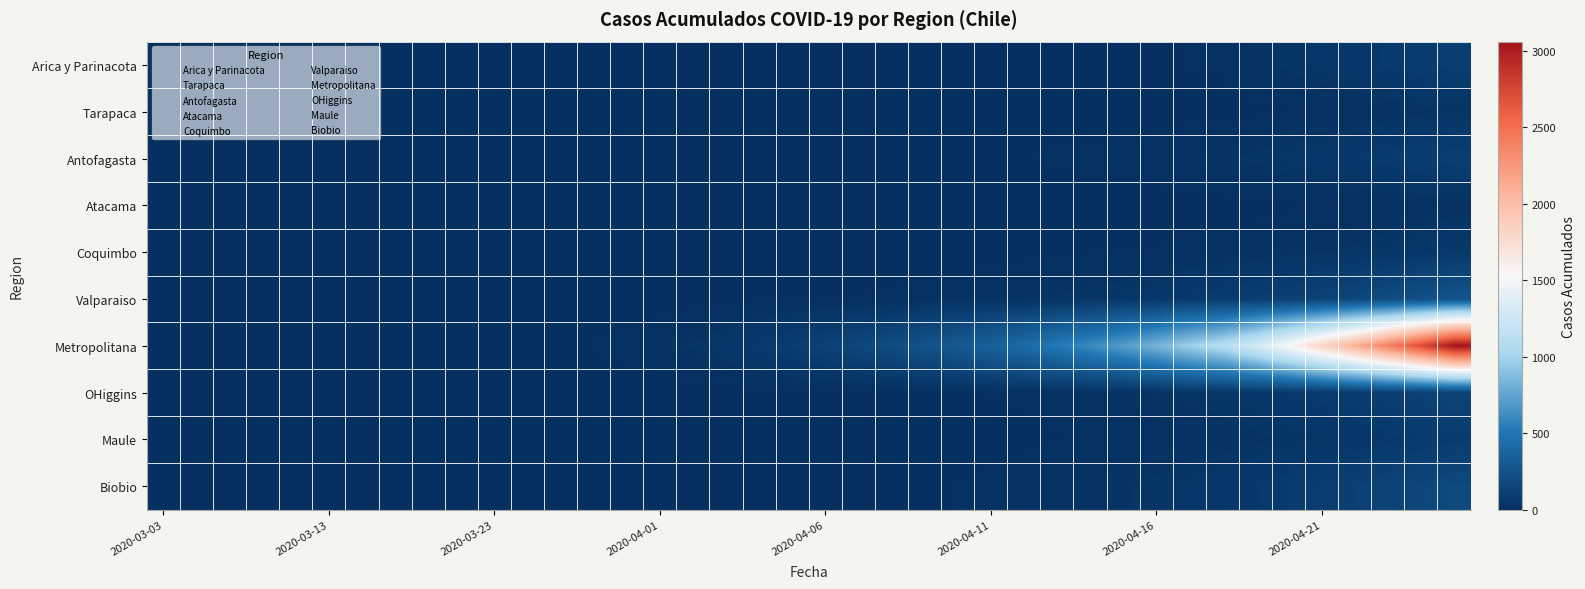

Reading right to left, list all the values displayed in this chart.

Arica y Parinacota: 107	87	75	63	53	41	28	12	12	7	6	6	6	4	3	3	3	2	2	2	2	1	1	1	0	0	0	0	0	0	0	0	0	0	0	0	0	0	0	0
Tarapaca: 38	30	22	15	10	7	5	4	4	4	3	3	3	2	2	1	1	0	0	0	0	0	0	0	0	0	0	0	0	0	0	0	0	0	0	0	0	0	0	0
Antofagasta: 110	95	82	70	60	50	40	33	28	21	17	15	14	11	8	7	6	6	5	5	5	3	2	2	2	0	0	0	0	0	0	0	0	0	0	0	0	0	0	0
Atacama: 24	20	16	12	9	7	5	4	4	3	2	2	1	1	1	0	0	0	0	0	0	0	0	0	0	0	0	0	0	0	0	0	0	0	0	0	0	0	0	0
Coquimbo: 68	58	49	41	34	28	22	18	16	12	10	9	8	6	5	4	4	3	2	1	1	0	0	0	0	0	0	0	0	0	0	0	0	0	0	0	0	0	0	0
Valparaiso: 260	225	195	165	140	120	100	85	75	60	50	44	38	30	25	21	18	14	12	10	8	5	3	2	1	1	1	0	0	0	0	0	0	0	0	0	0	0	0	0
Metropolitana: 3060	2720	2400	2100	1820	1550	1300	1100	980	830	710	610	520	430	360	300	250	205	165	130	100	75	55	38	26	18	12	8	5	2	0	0	0	0	0	0	0	0	0	0
OHiggins: 143	125	108	92	78	66	55	46	40	32	26	22	18	14	11	9	7	5	4	3	2	1	1	0	0	0	0	0	0	0	0	0	0	0	0	0	0	0	0	0
Maule: 88	76	65	55	46	38	31	26	22	17	14	12	10	8	6	5	4	3	2	2	1	1	0	0	0	0	0	0	0	0	0	0	0	0	0	0	0	0	0	0
Biobio: 184	160	138	118	100	84	70	59	51	41	34	29	24	19	15	12	9	7	5	4	3	2	1	1	0	0	0	0	0	0	0	0	0	0	0	0	0	0	0	0